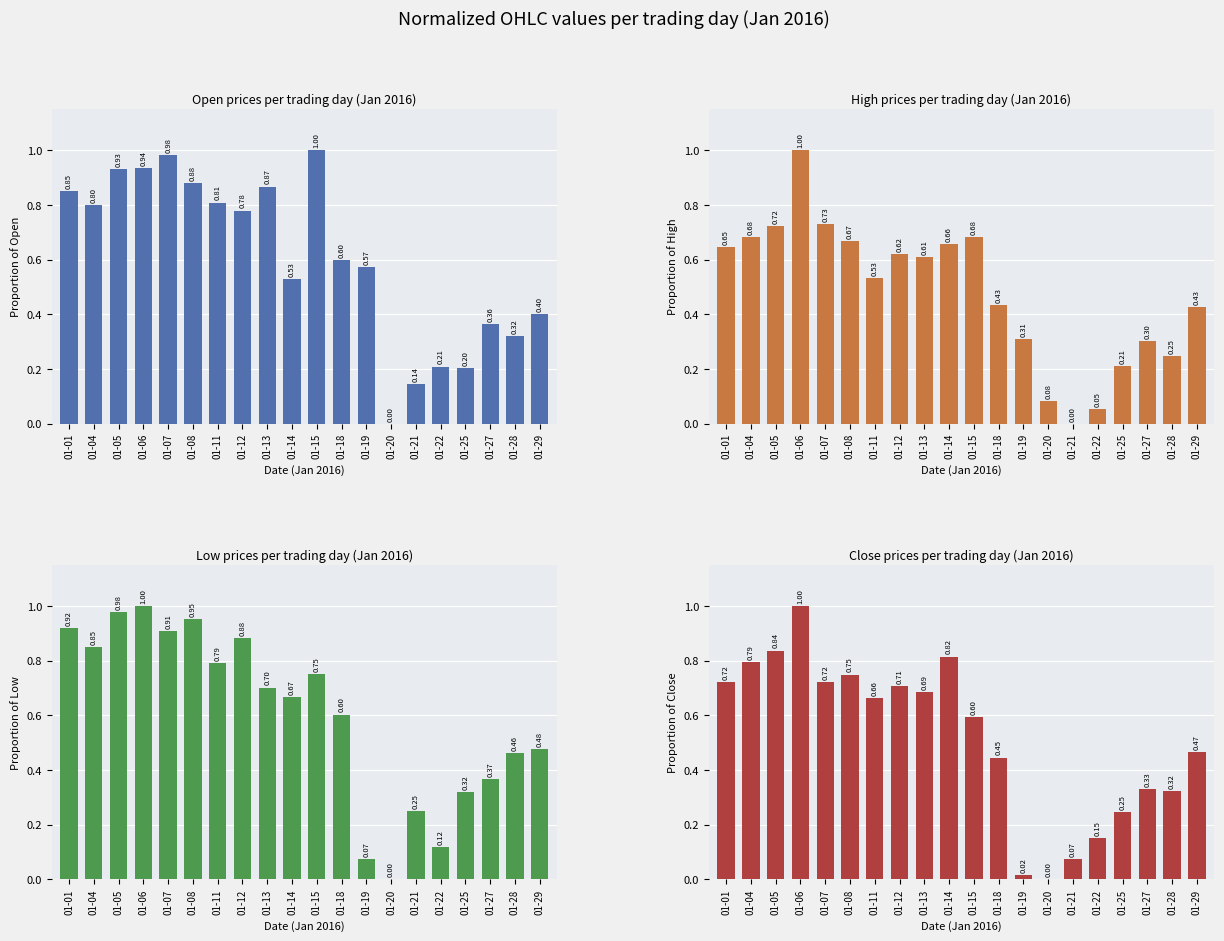

Reading right to left, extract all data points from this chart.

Open: 0.4	0.3	0.4	0.2	0.2	0.1	0.0	0.6	0.6	1.0	0.5	0.9	0.8	0.8	0.9	1.0	0.9	0.9	0.8	0.8
High: 0.4	0.2	0.3	0.2	0.1	0.0	0.1	0.3	0.4	0.7	0.7	0.6	0.6	0.5	0.7	0.7	1.0	0.7	0.7	0.6
Low: 0.5	0.5	0.4	0.3	0.1	0.3	0.0	0.1	0.6	0.8	0.7	0.7	0.9	0.8	1.0	0.9	1.0	1.0	0.8	0.9
Close: 0.5	0.3	0.3	0.2	0.1	0.1	0.0	0.0	0.4	0.6	0.8	0.7	0.7	0.7	0.7	0.7	1.0	0.8	0.8	0.7